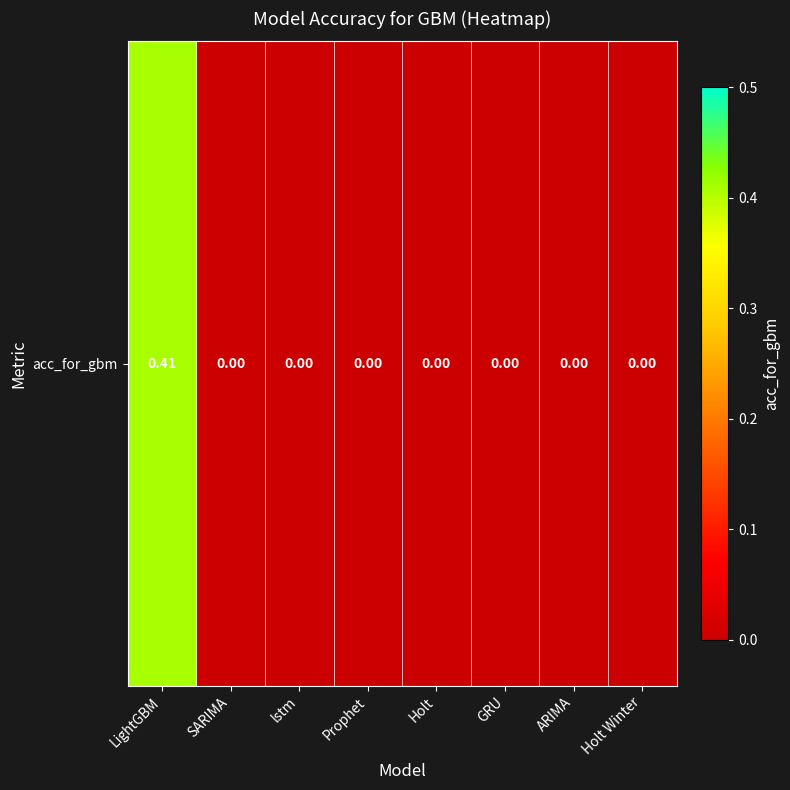

Rank the categories by value from lowest to highest.

SARIMA, lstm, Prophet, Holt, GRU, ARIMA, Holt Winter, LightGBM